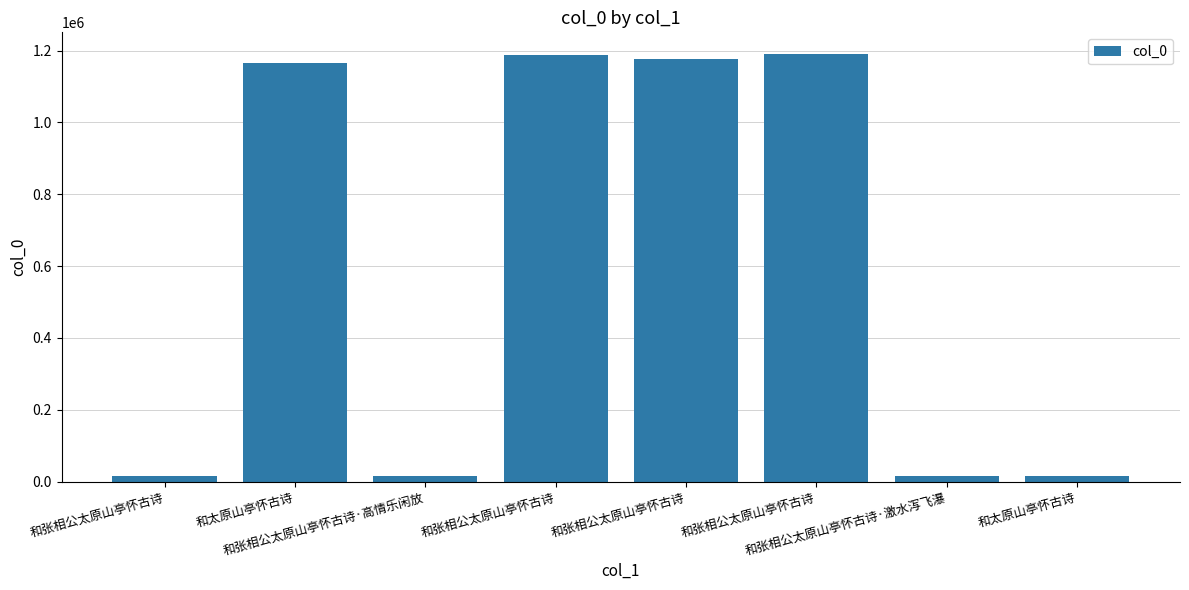

How many categories are shown in the chart?

8